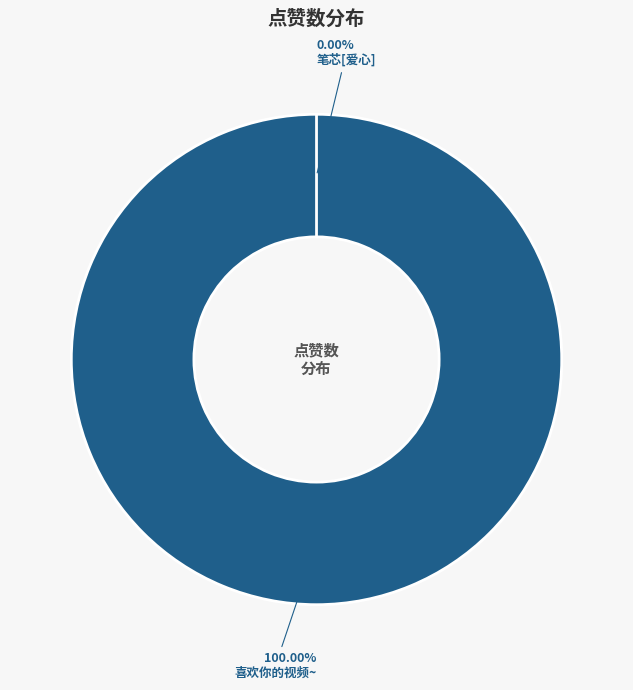

Do 1675944743 and 1675943501 together represent more than half of the pie?

Yes